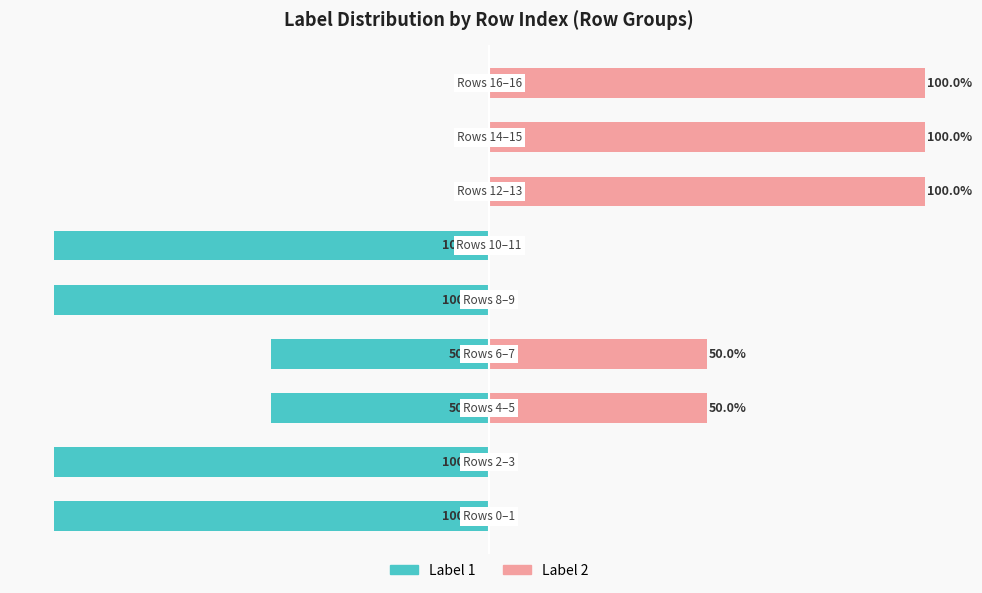

What is the sum of all Label 2 values?

400